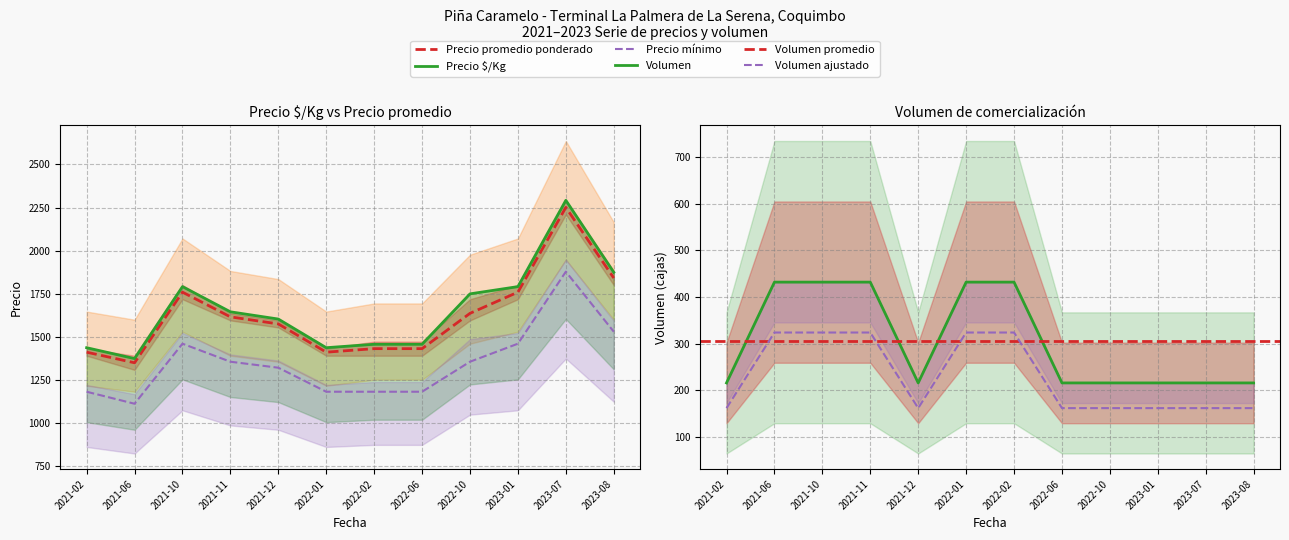

Does the chart have visible grid lines?

Yes